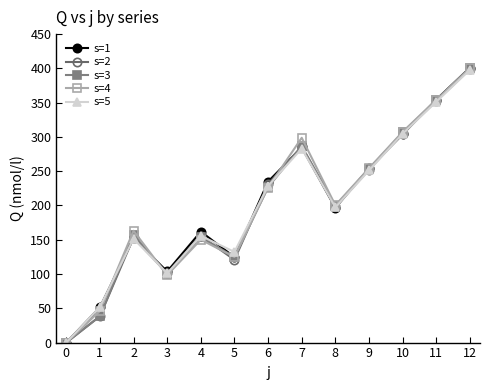

True or false: s=5 has more than 0 points higher than both neighbors.

True